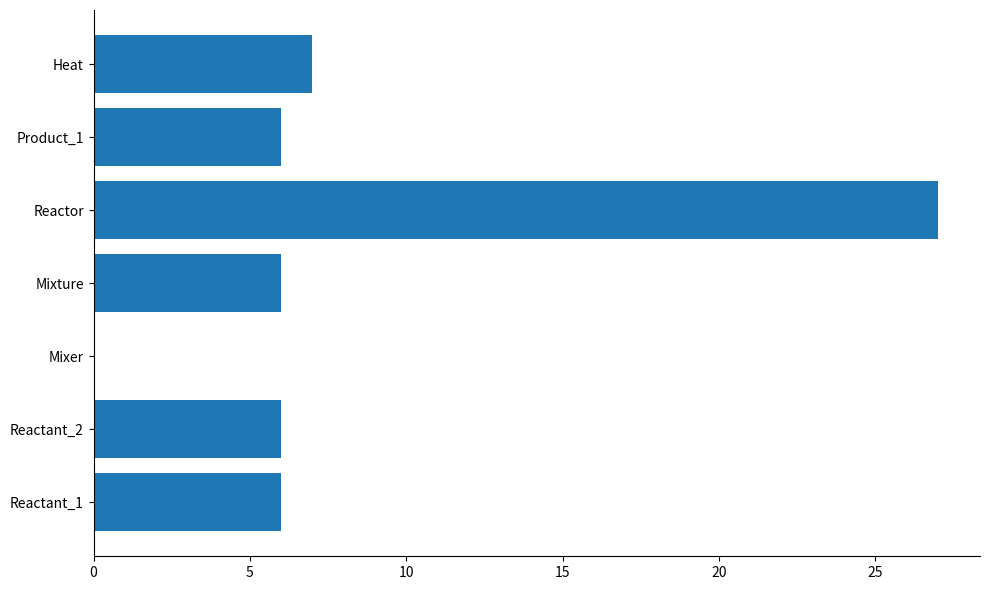

What is the maximum value shown in the chart?

27